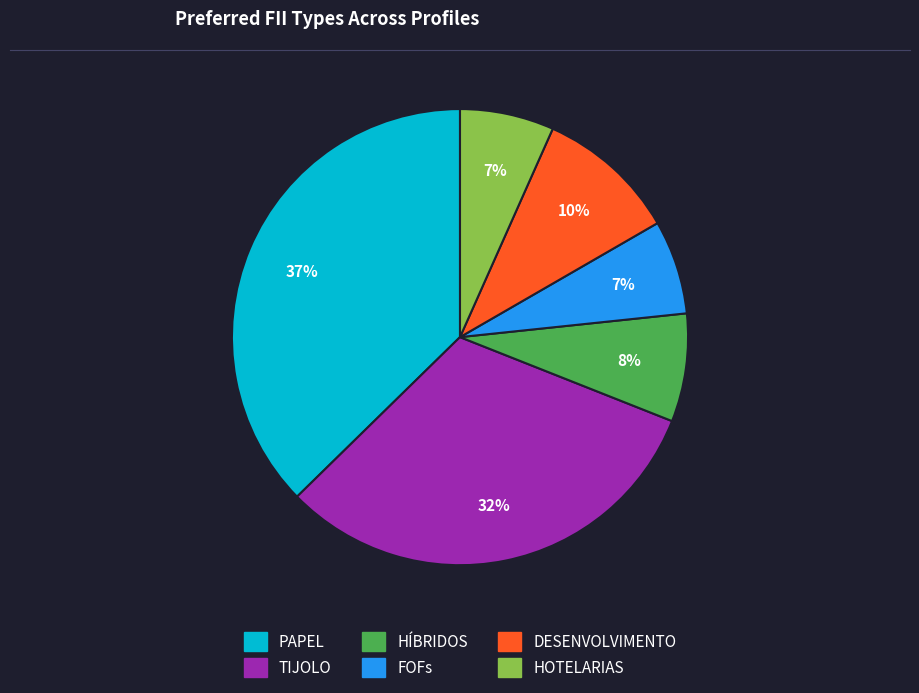

Does any single category account for the majority?

No